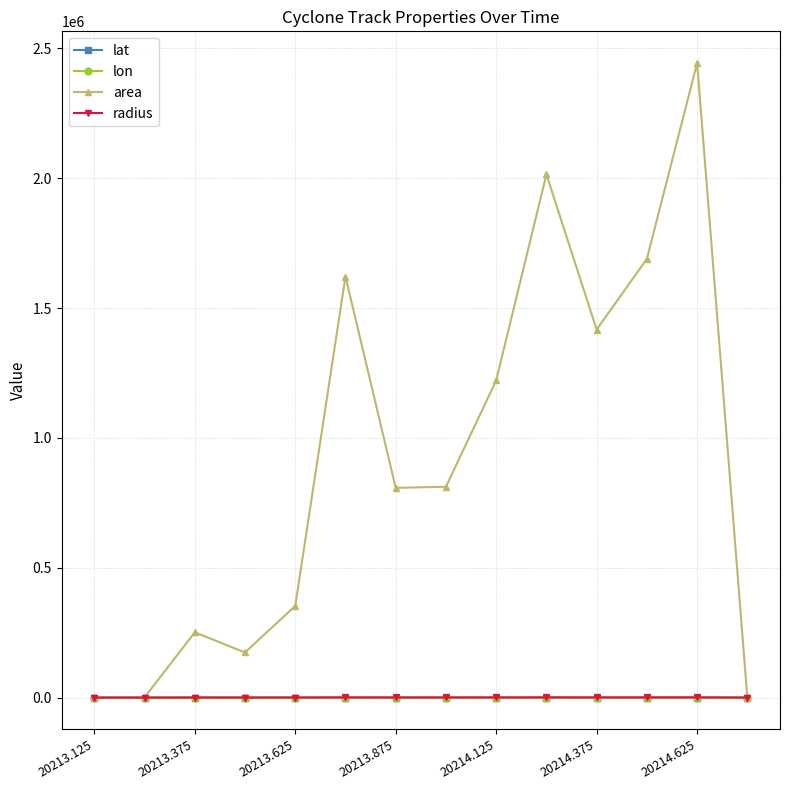

What is the greatest value displayed?

2443125.0